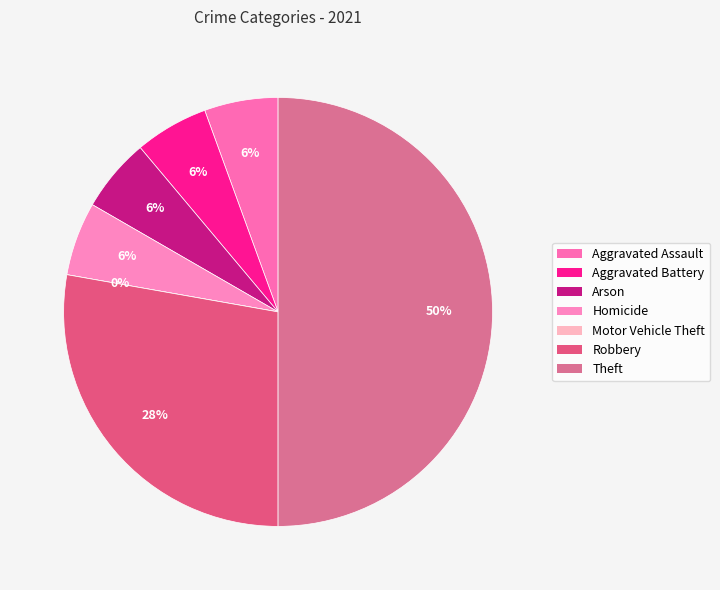

Does any single category account for the majority?

No